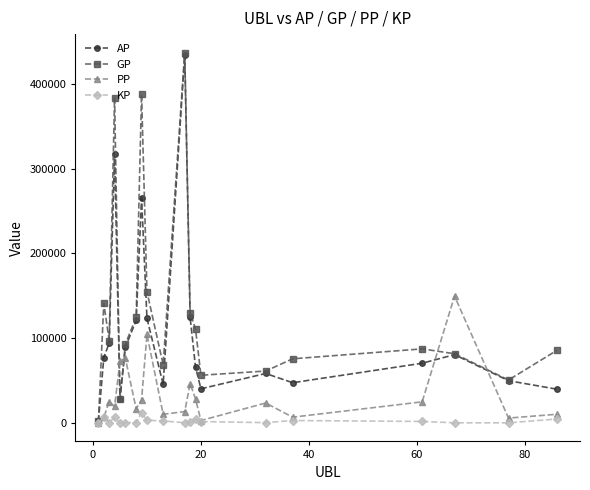

Does the chart have visible grid lines?

No